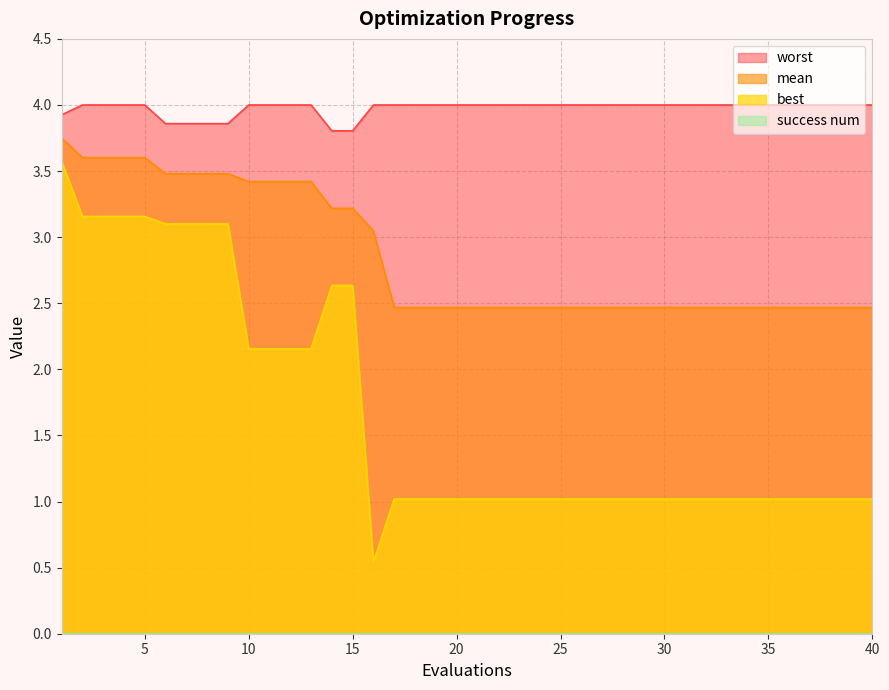

What is the value of the mean point at the 10th from the left?

3.4